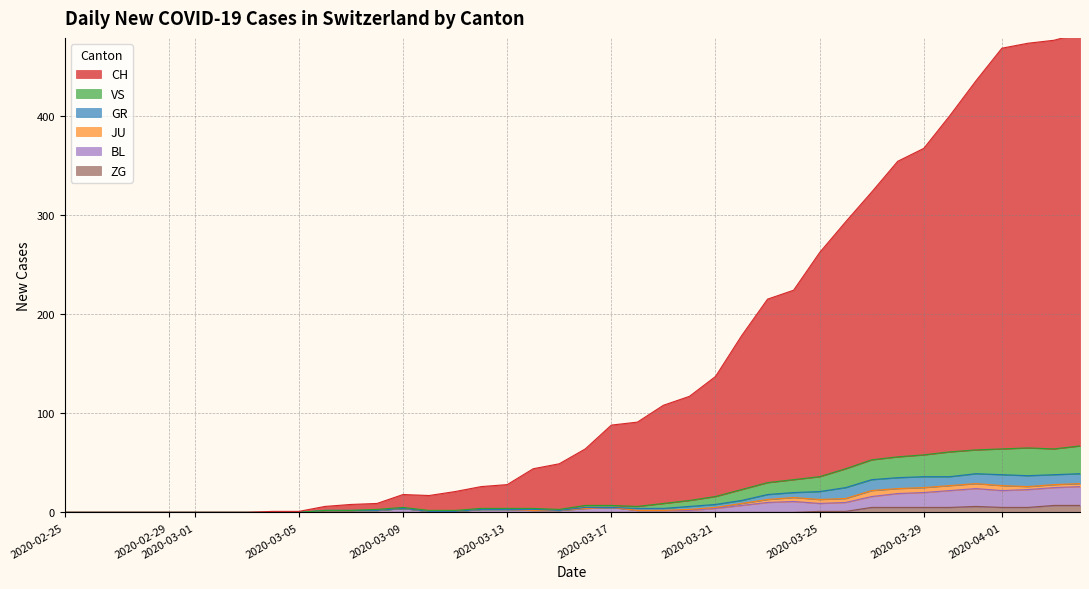

What is the average value of the CH series?

145